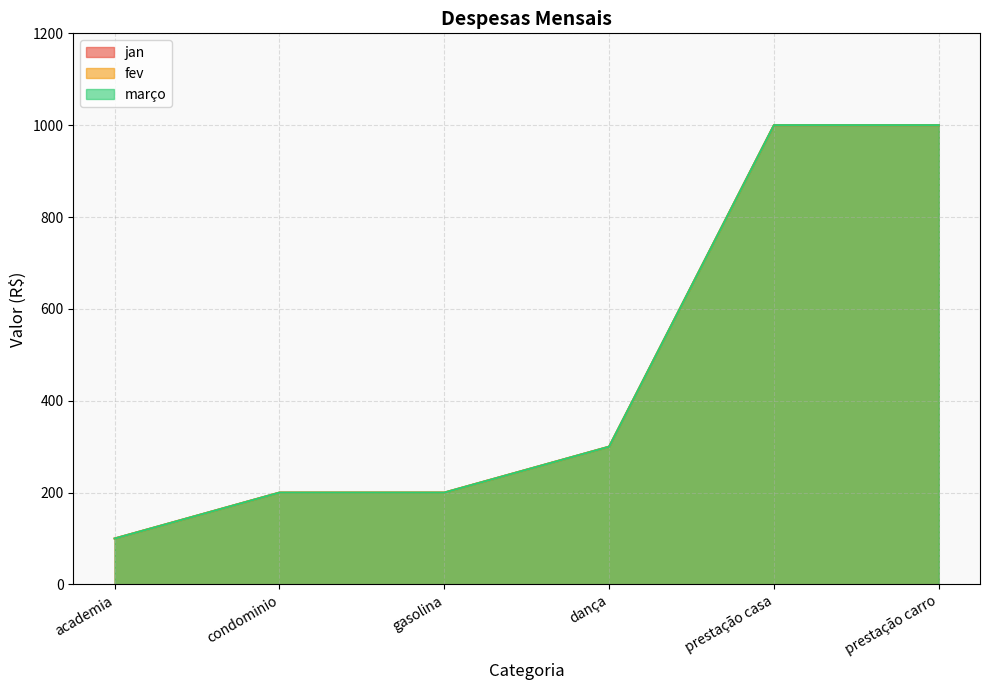

Which series has the largest total across all categories?

jan